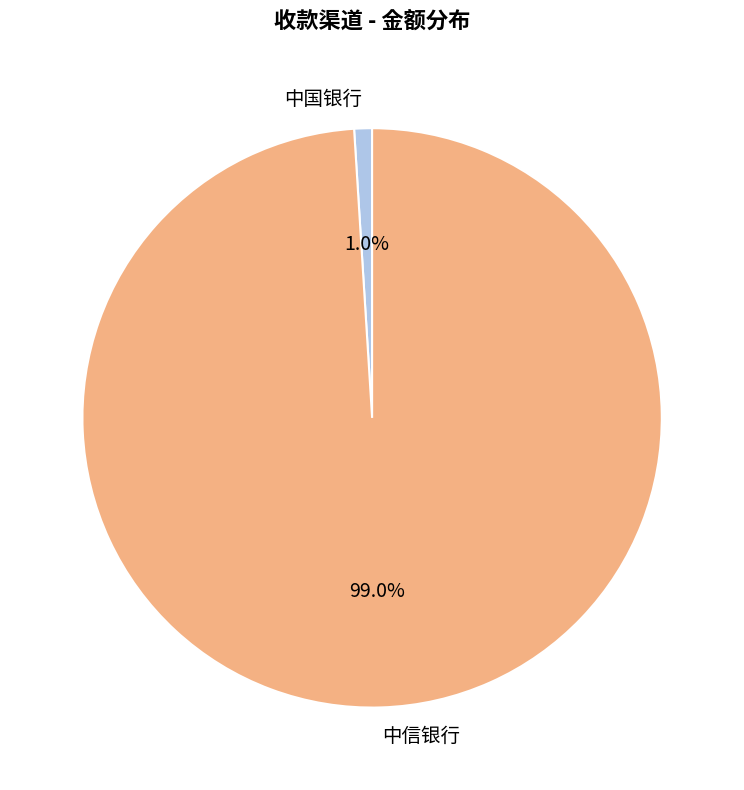

Which slice is the smallest?

中国银行